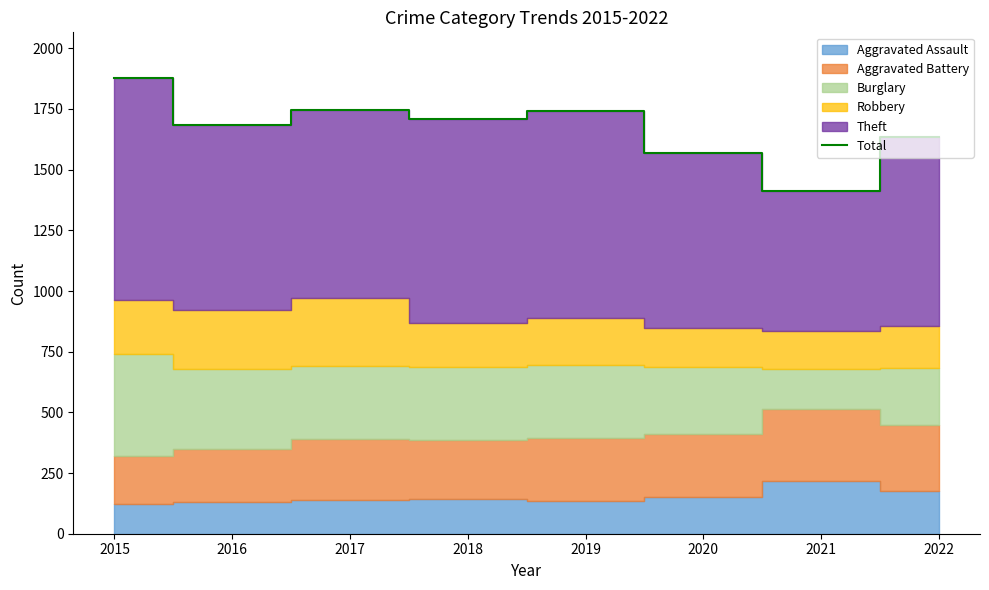

Count the number of categories in the chart.

8